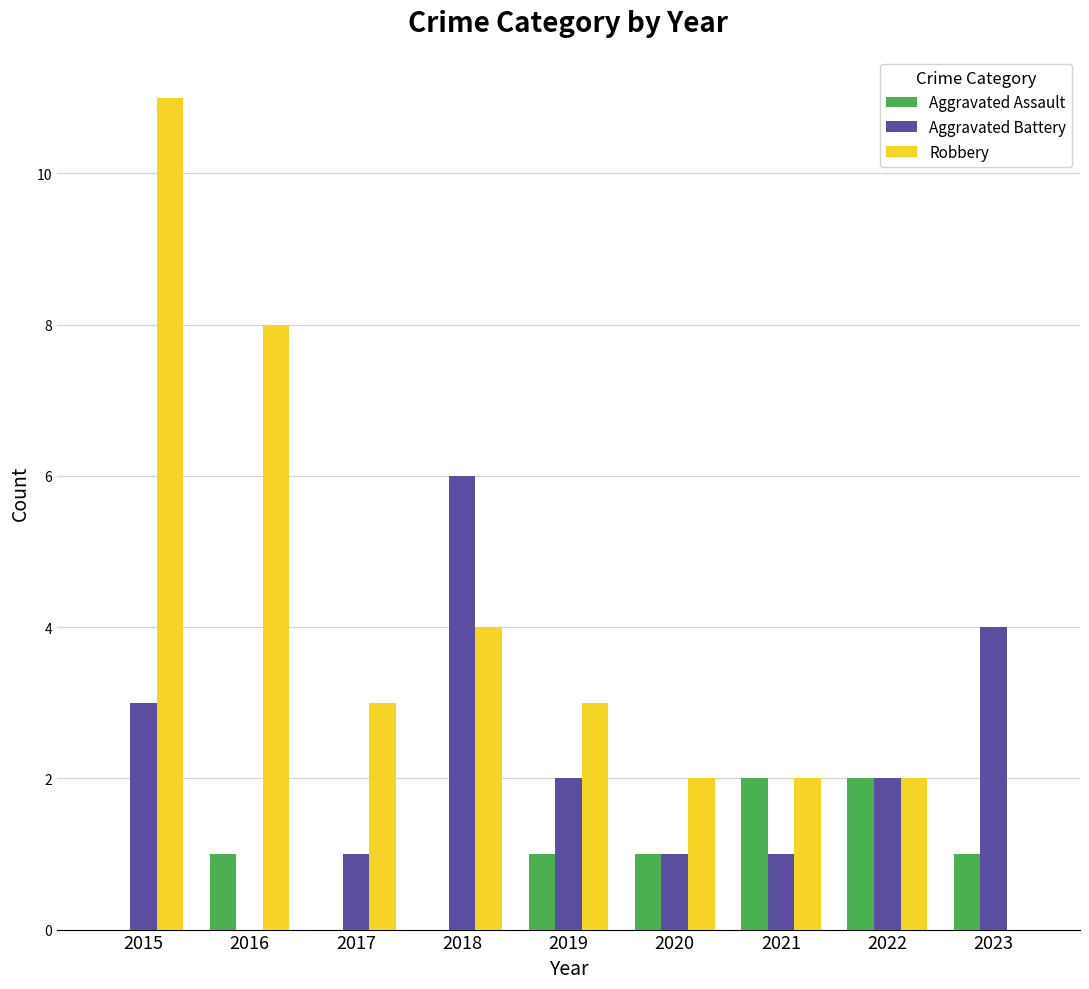

Reading left to right, transcribe all the data shown in this chart.

Aggravated Assault: 0	1	0	0	1	1	2	2	1
Aggravated Battery: 3	0	1	6	2	1	1	2	4
Robbery: 11	8	3	4	3	2	2	2	0